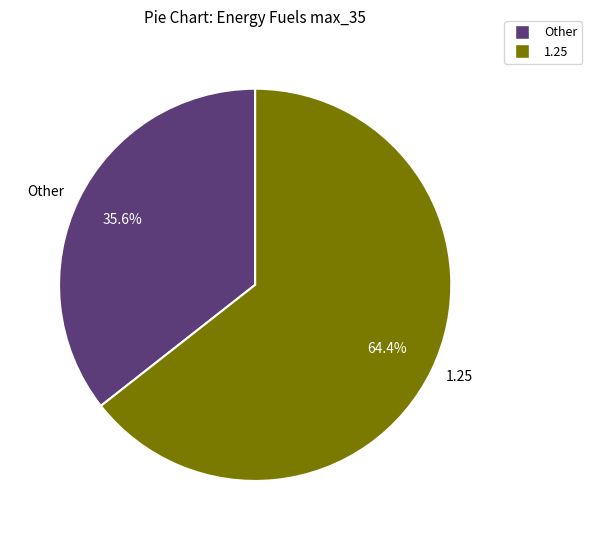

What percentage do Other and 1.25 together represent?

100.0%